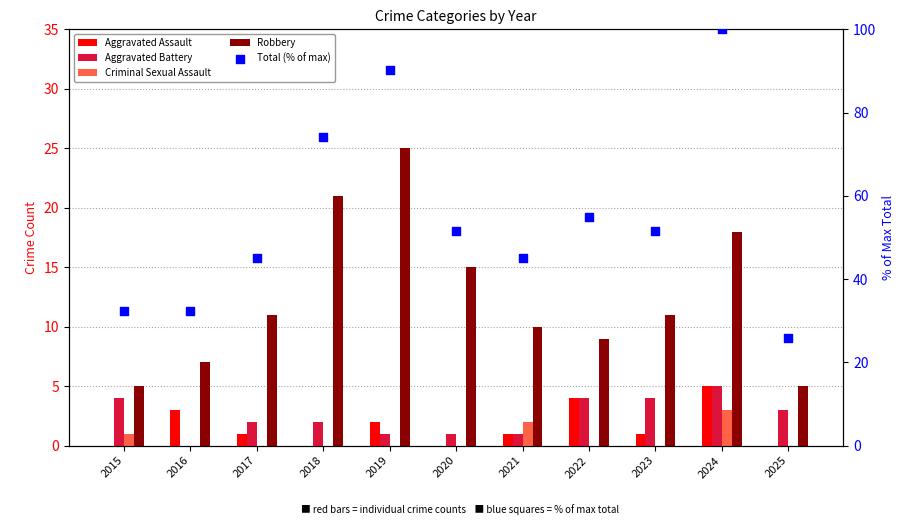

Which series has the widest spread of Y values?

Total (% of max)